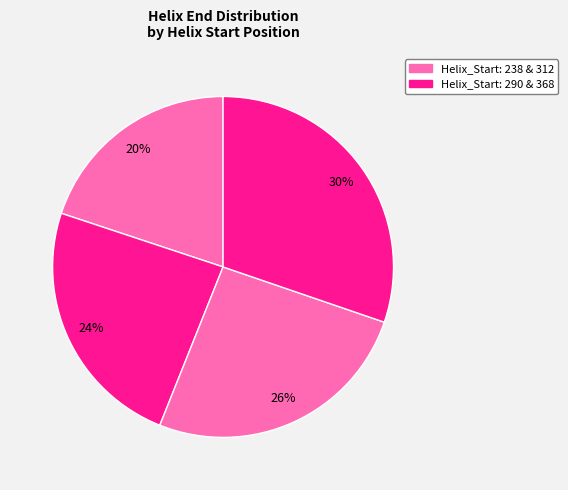

How many slices are in this pie chart?

4